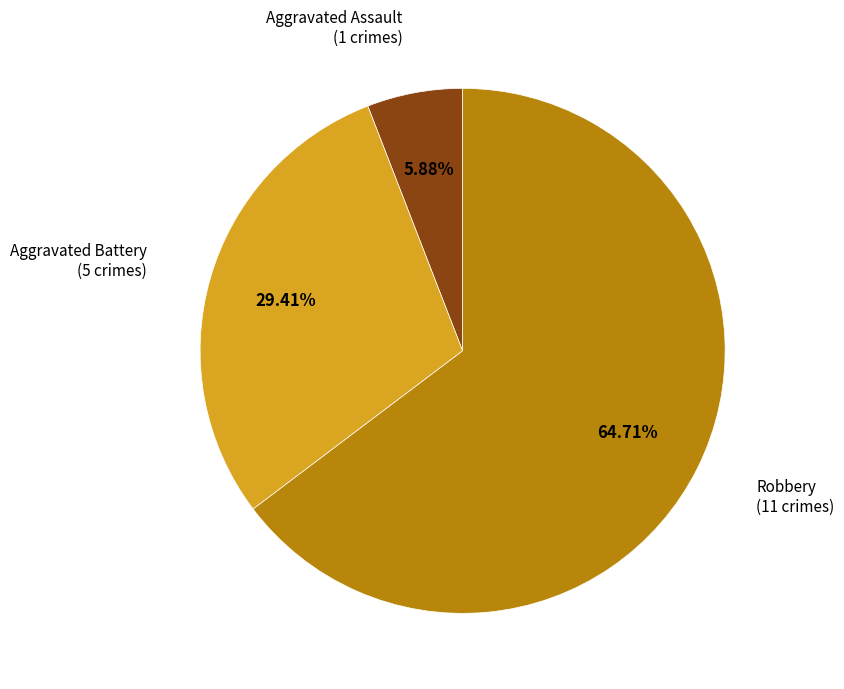

Is there any slice that represents more than half of the pie?

Yes